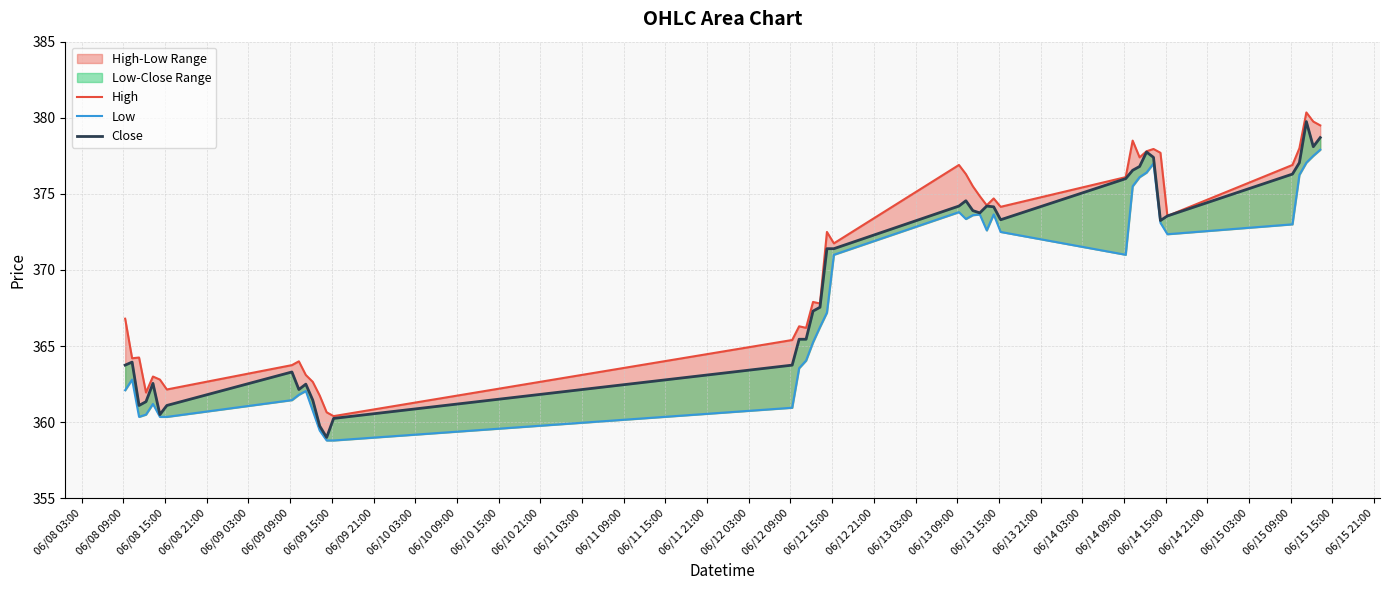

What position from the right is 06/08 15:00?

38